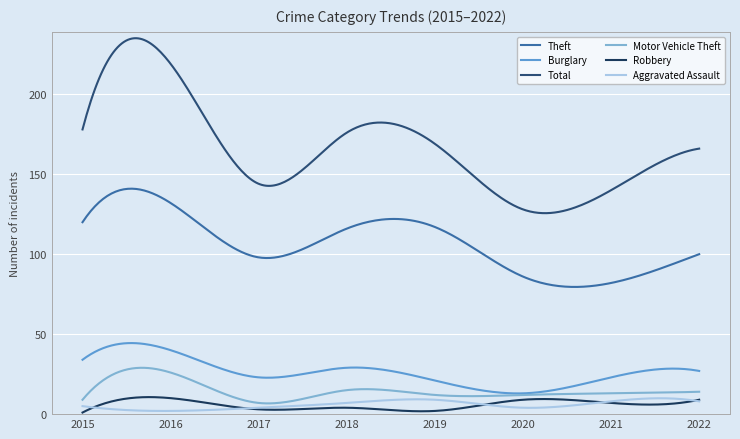

Does the chart have visible grid lines?

Yes